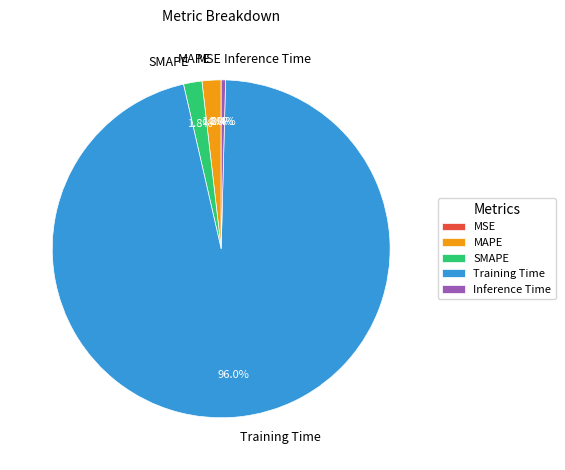

Combined, do Inference Time and Training Time account for over 50%?

Yes